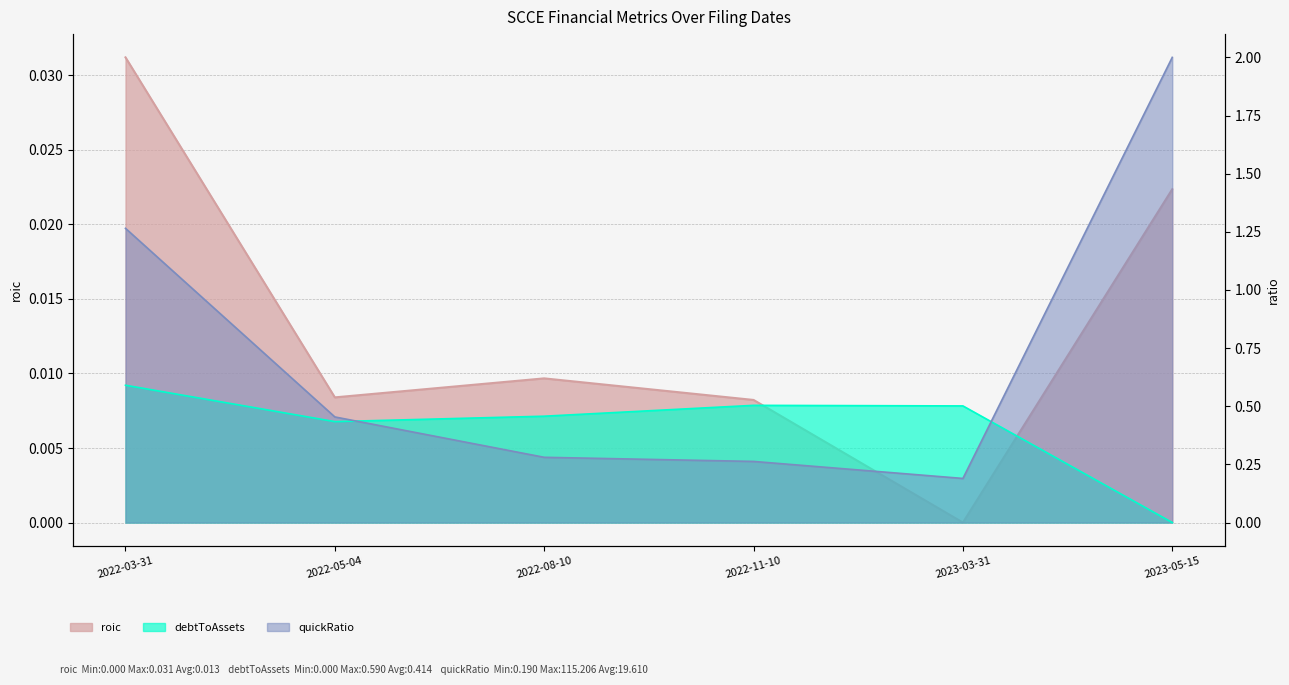

How many data points in roic are above 0?

5